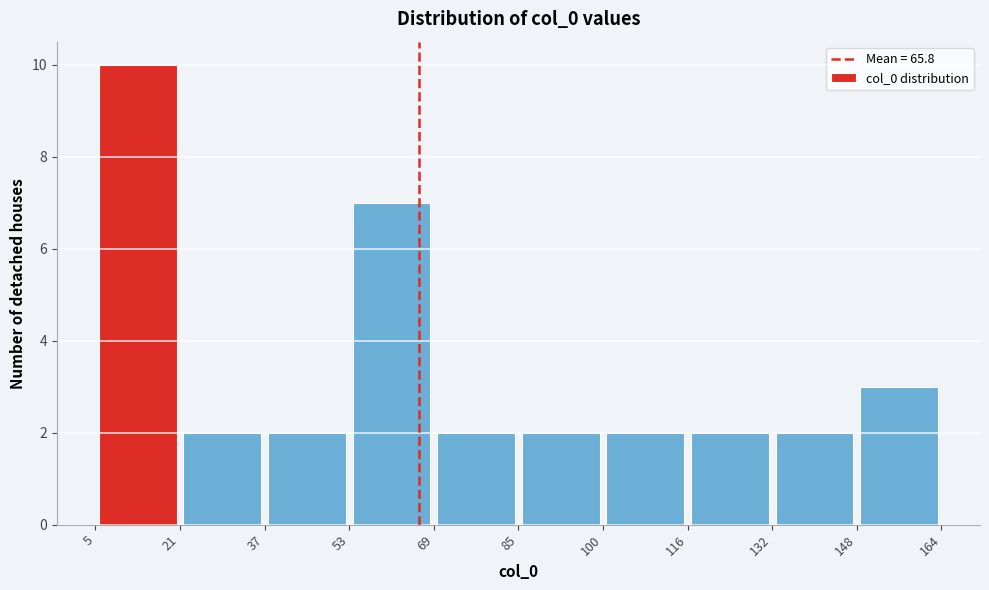

Reading left to right, transcribe this chart: for each bar, give the range it covers on the x-axis and its height. The values are not printed on the chart, so give them approximately, as read against the axis.

5 to 21: 10
21 to 37: 2
37 to 53: 2
53 to 69: 7
69 to 85: 2
85 to 100: 2
100 to 116: 2
116 to 132: 2
132 to 148: 2
148 to 164: 3